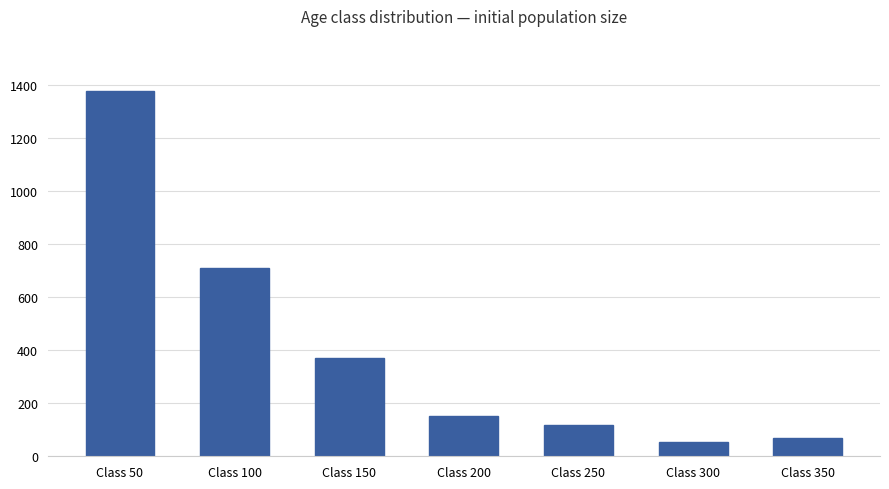

What is the change in value from Class 50 to Class 100?

-667